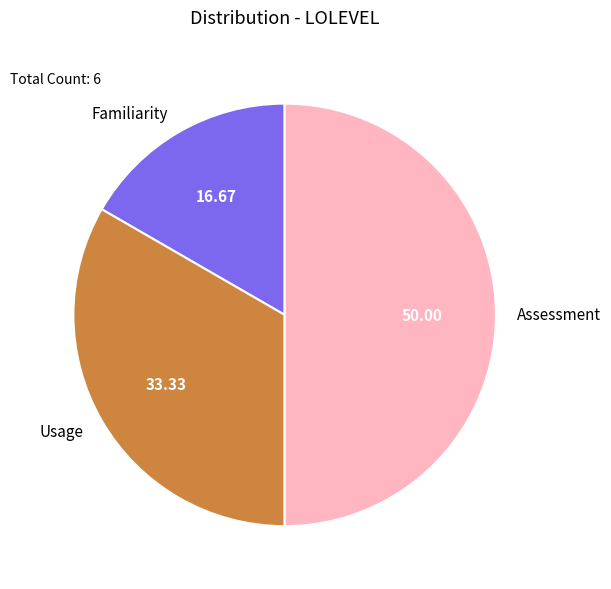

What is the smallest slice in the pie chart?

Familiarity